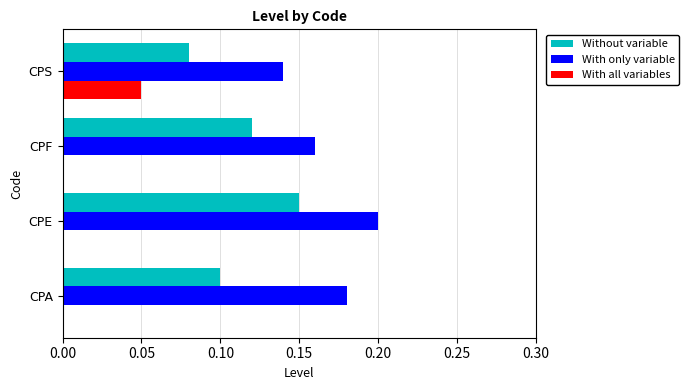

Is the value of With only variable at CPA greater than the value of With all variables at CPA?

Yes